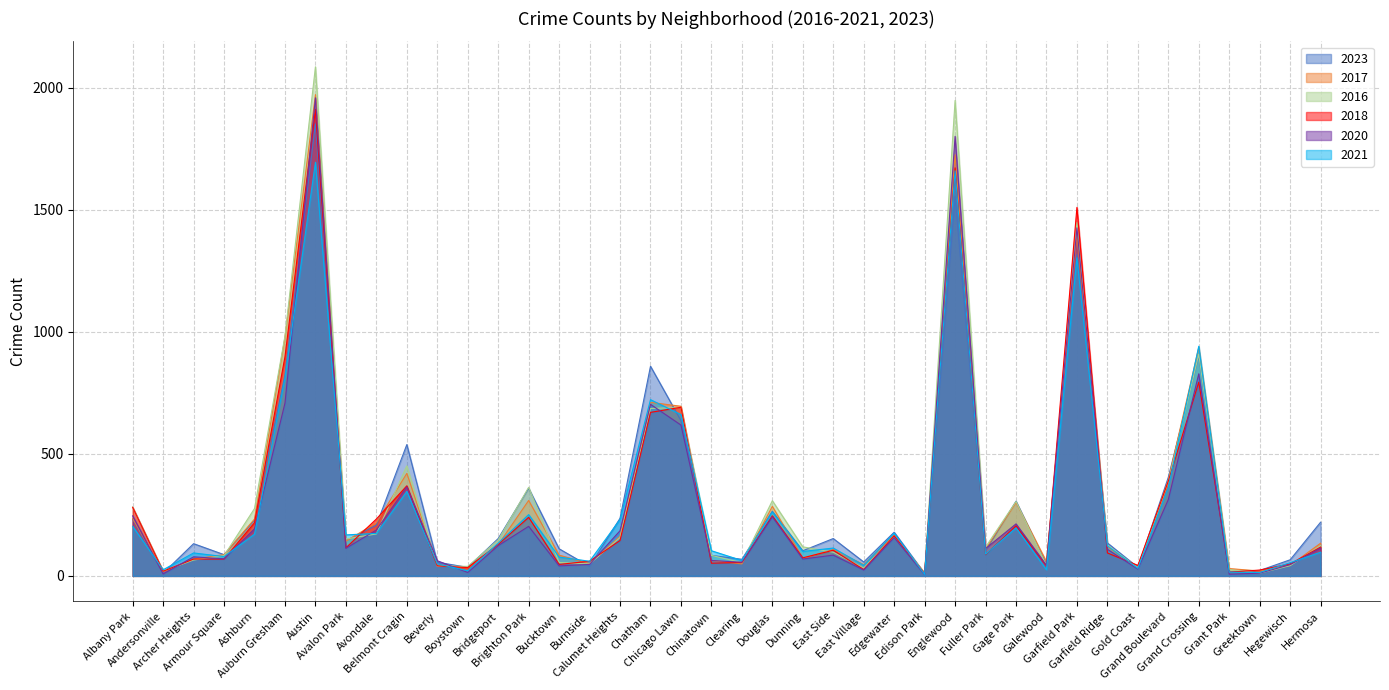

Between Beverly and Clearing, which series saw the biggest shift?

2016